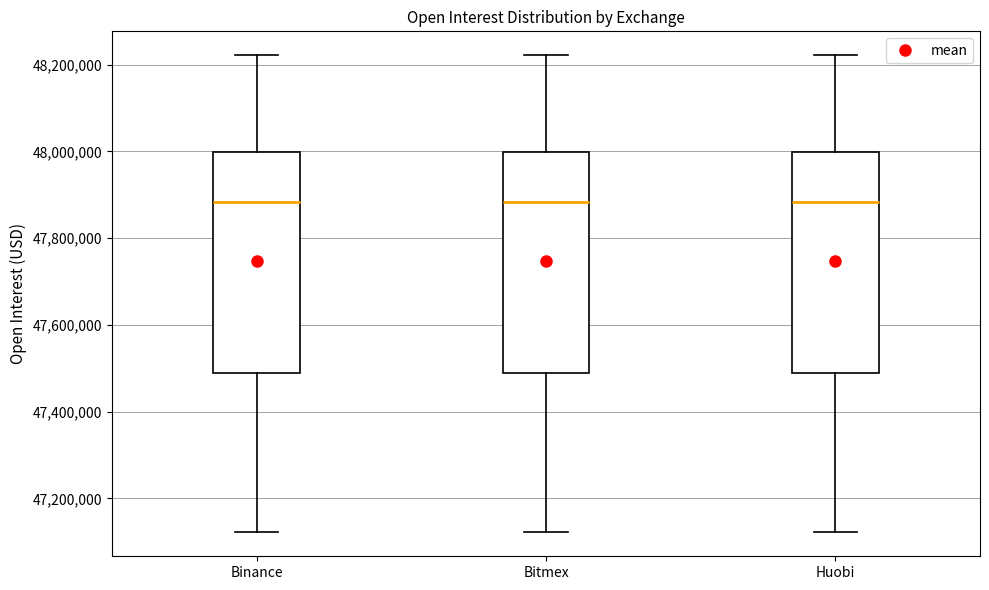

Where does the median line of the box for Binance sit on the y-axis? The values are not printed on the chart, so give them approximately, as read against the axis.

47880000